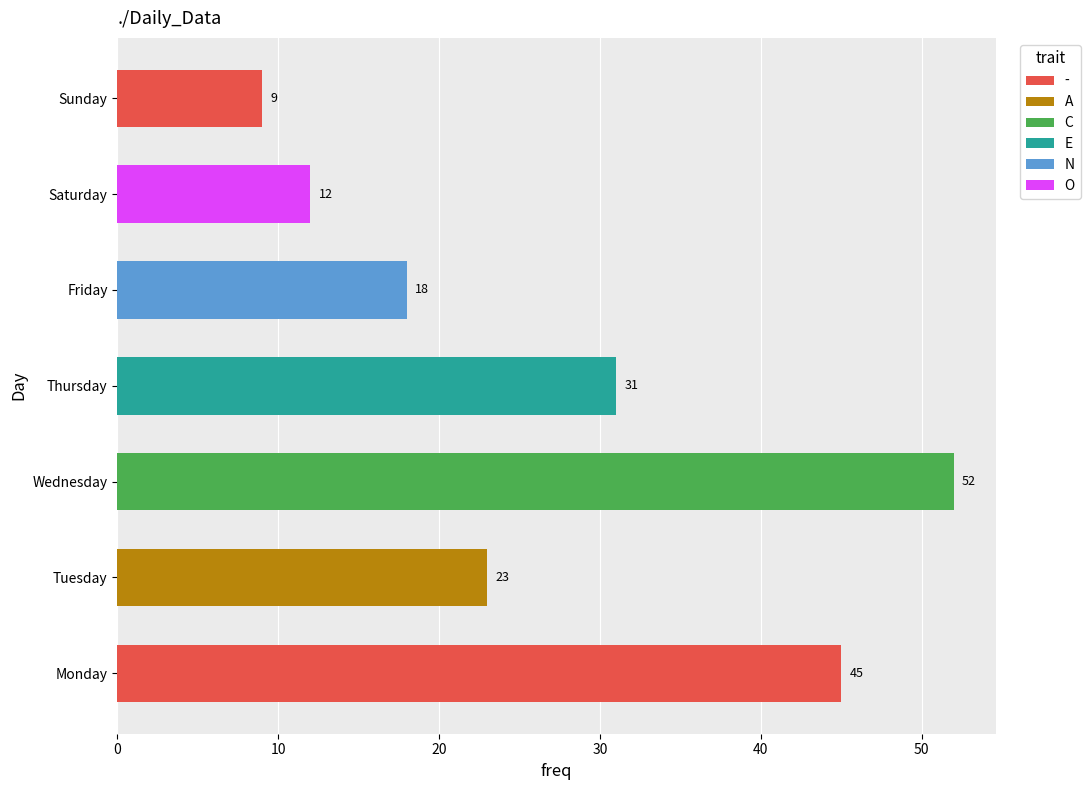

What is the greatest value displayed?

52